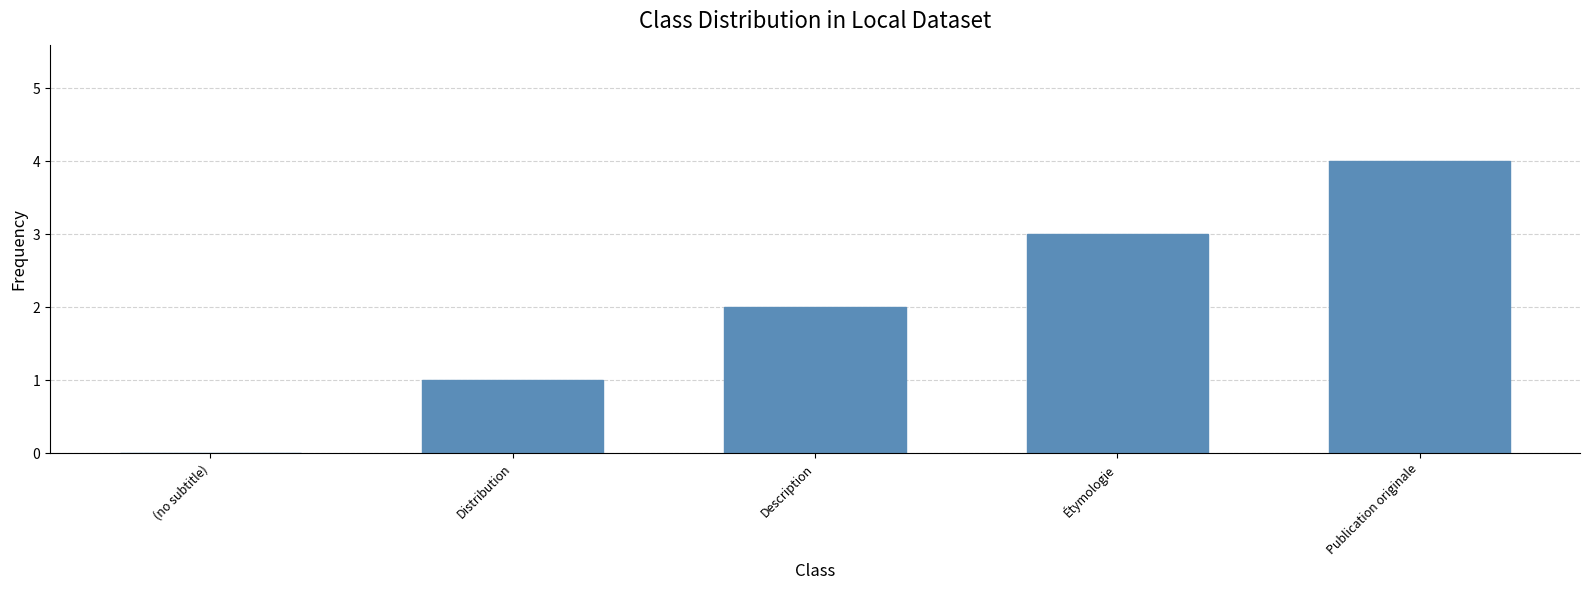

What is the change in value from Distribution to Publication originale?

+3